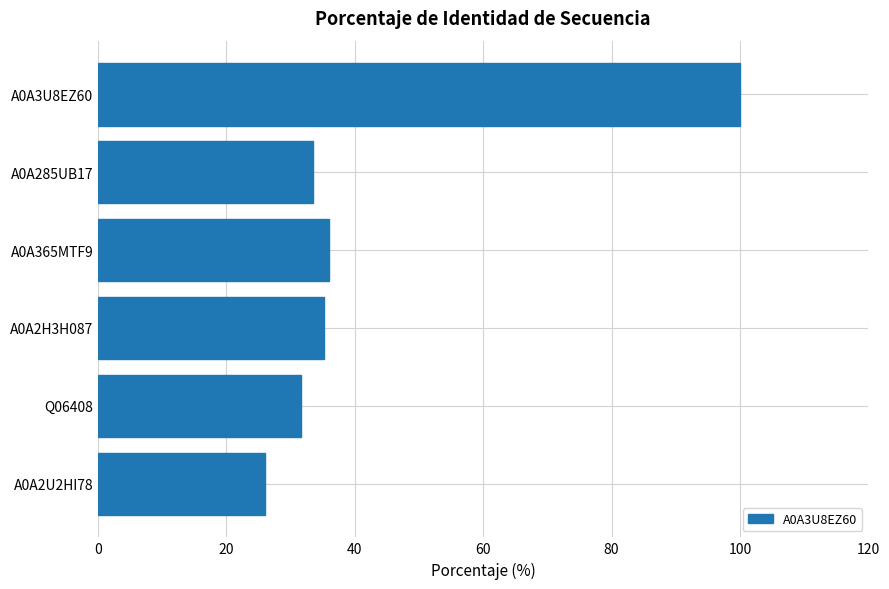

What is the greatest value displayed?

100.0